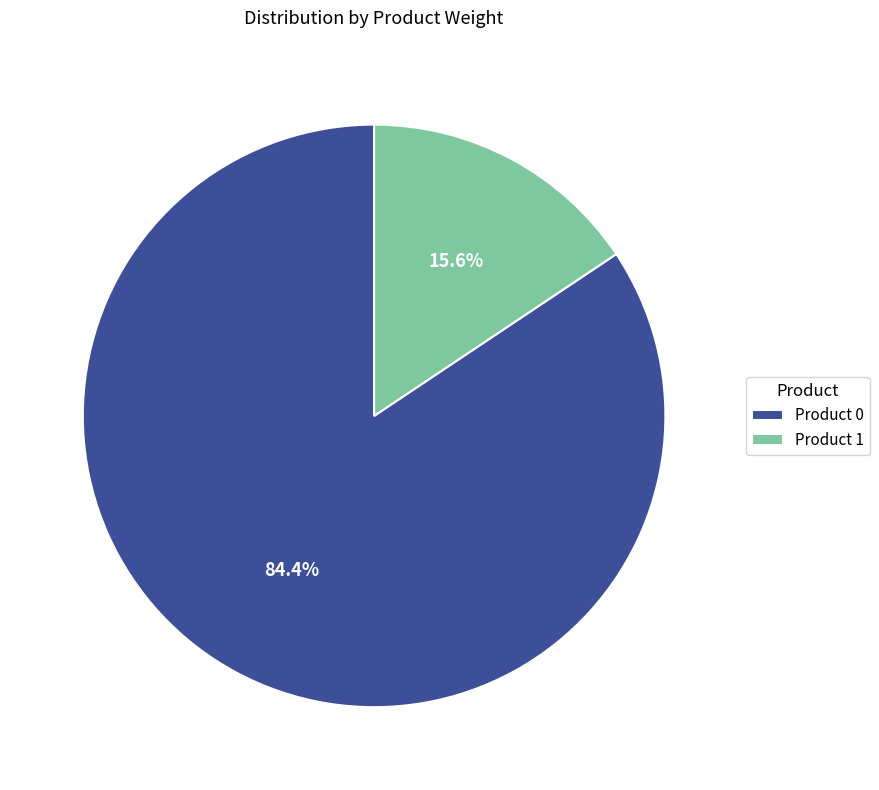

What percentage do Product 0 and Product 1 together represent?

100.0%